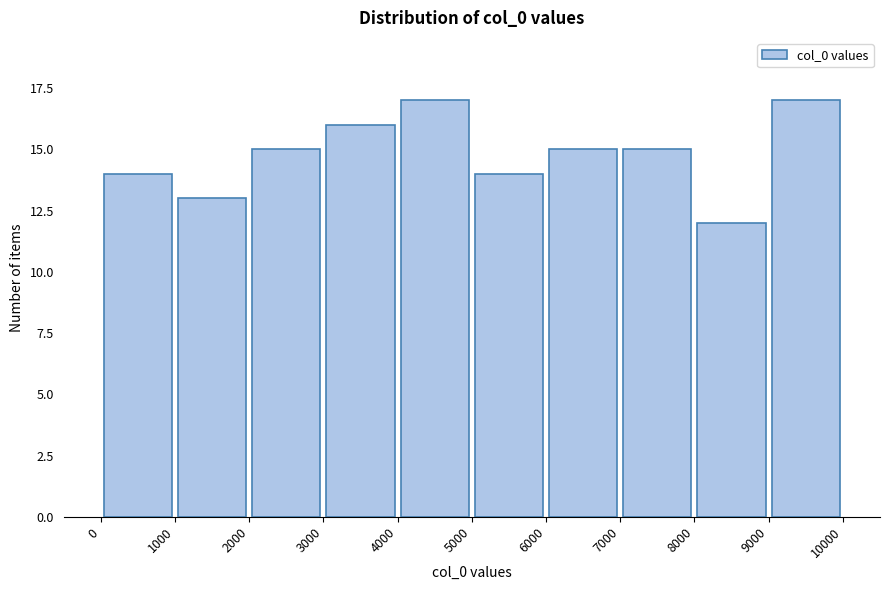

How tall is the bar that spans 6000 to 7000 on the x-axis? The values are not printed on the chart, so give them approximately, as read against the axis.

15